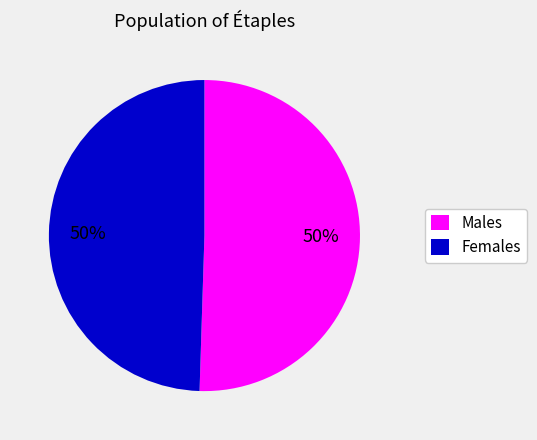

Is the sum of Females and Males greater than half?

Yes